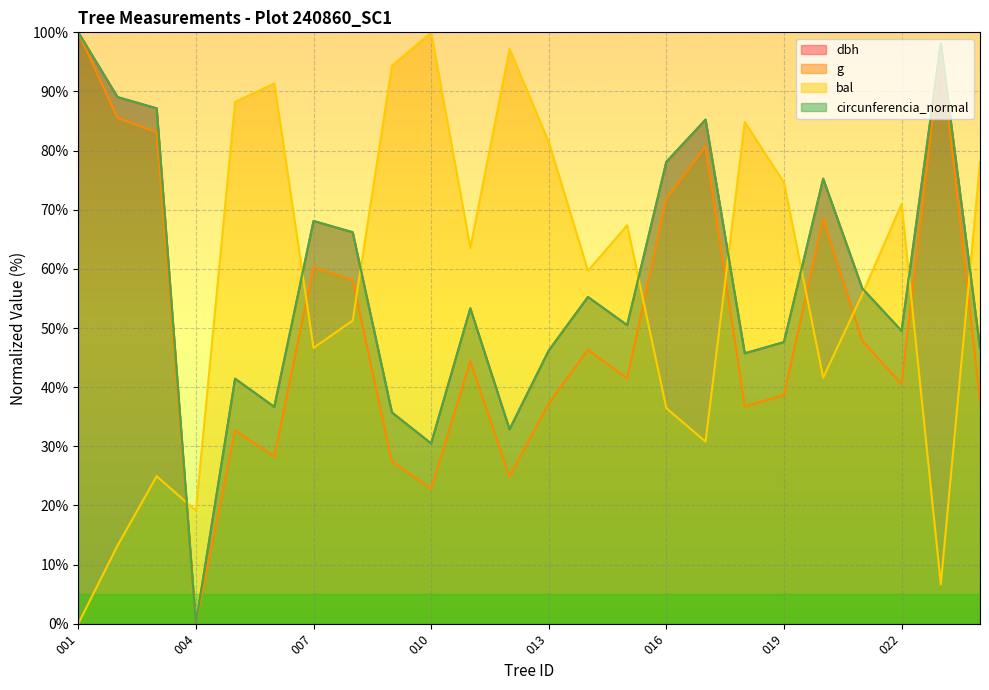

What is the value of the dbh point at the 24th from the left?

46.7